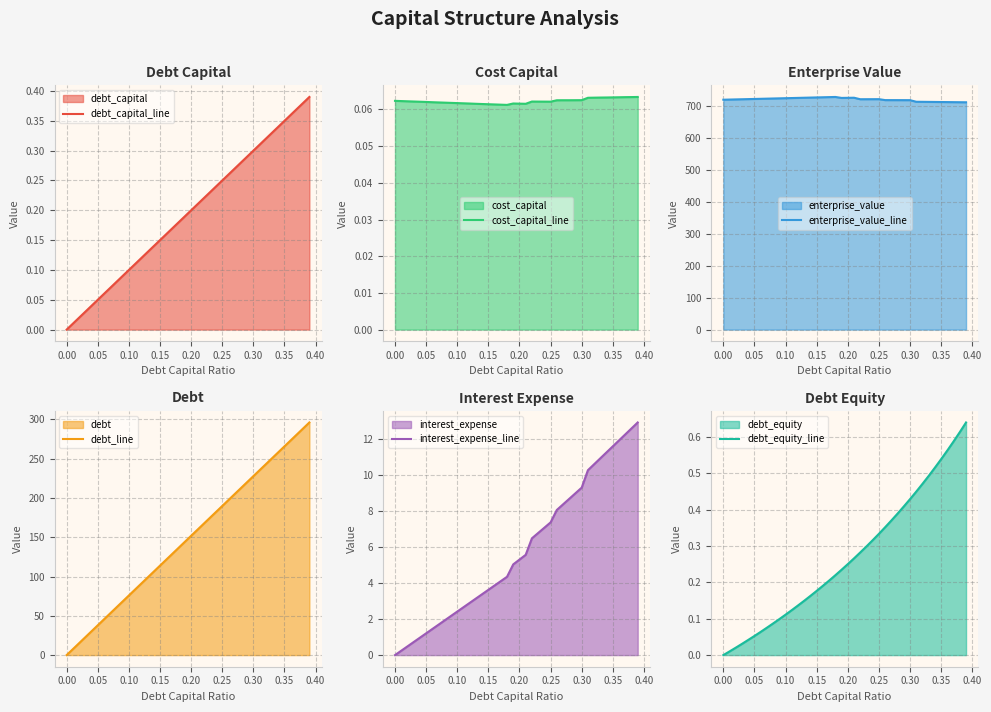

Is it true that debt_capital_line equals 0.3 at 0.20?

False